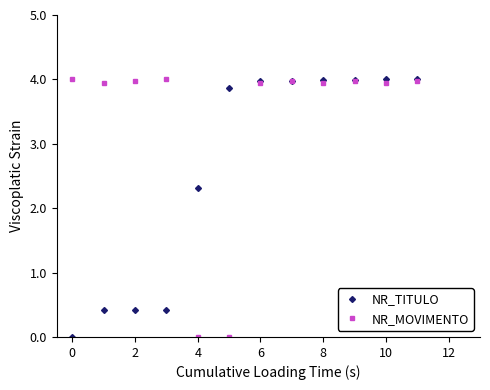

How many data points does each series have?

12